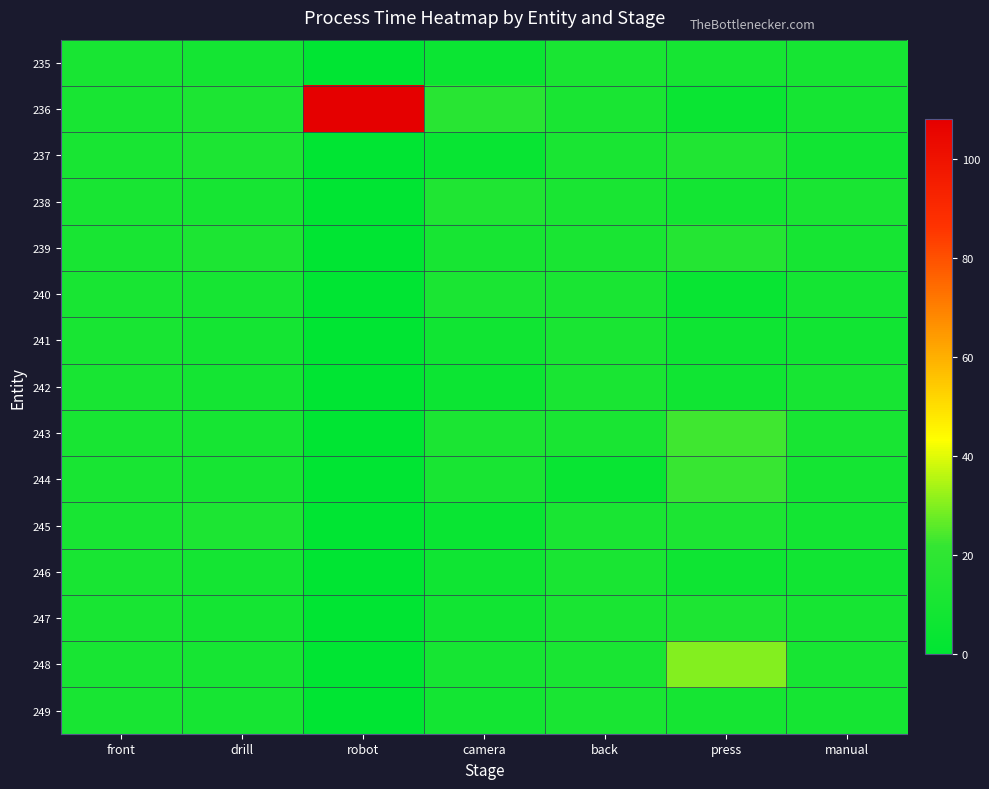

Which series has the largest total across all categories?

236